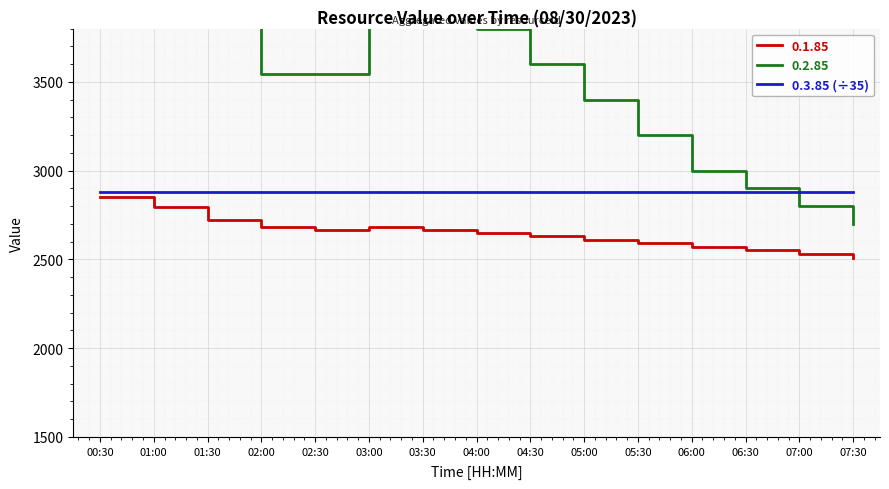

Rank the categories by value from lowest to highest.

00:30, 01:00, 01:30, 06:00, 06:30, 07:00, 07:30, 02:30, 04:00, 03:30, 03:00, 04:30, 05:00, 02:00, 05:30